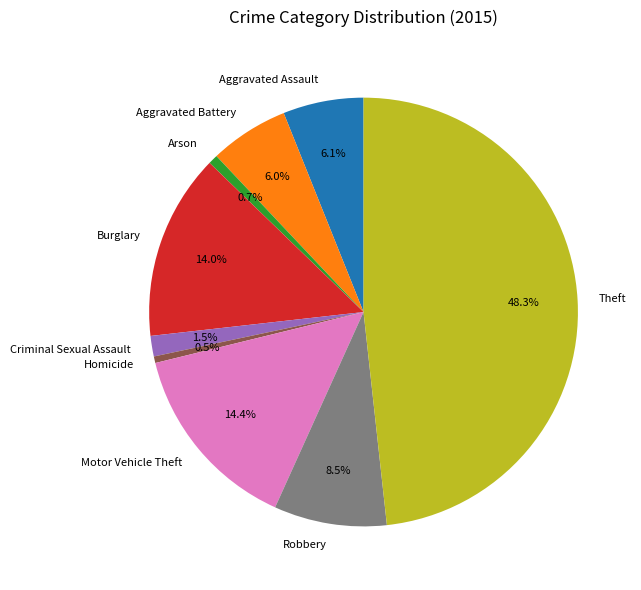

Is there a majority slice in this chart?

No